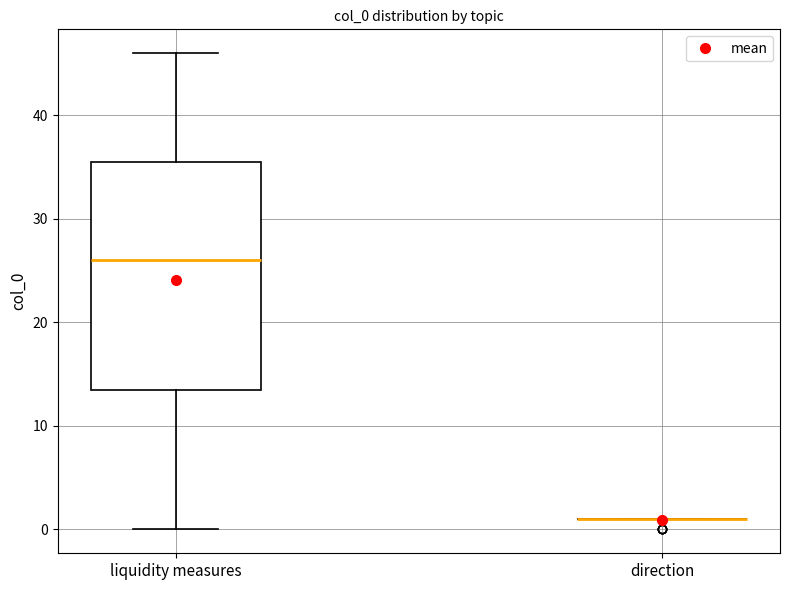

Reading left to right, transcribe this box plot: for each box, give where its median line is, the range the box spans, and where its two whiskers end, as read against the y-axis. The values are not printed on the chart, so give them approximately, as read against the axis.

liquidity measures: median 26, box 14 to 36, whiskers 0 to 46
direction: box collapsed to a line at 1, whiskers 1 to 1